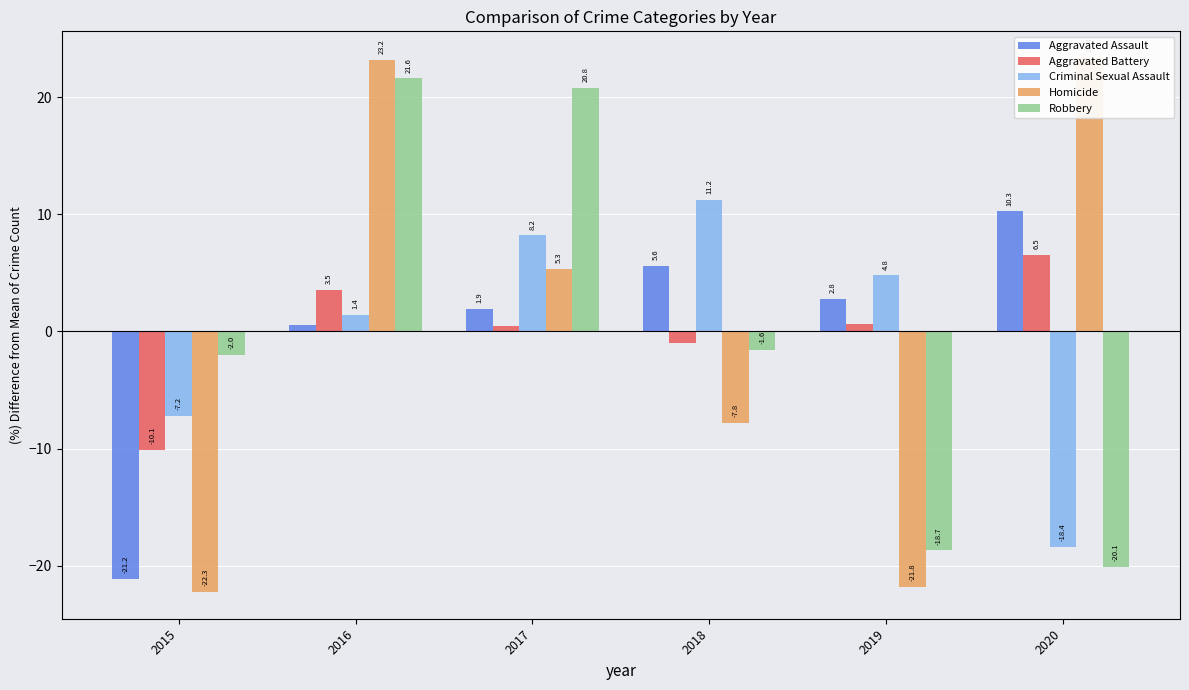

Is it true that Aggravated Assault equals 5.6 at 2018?

True